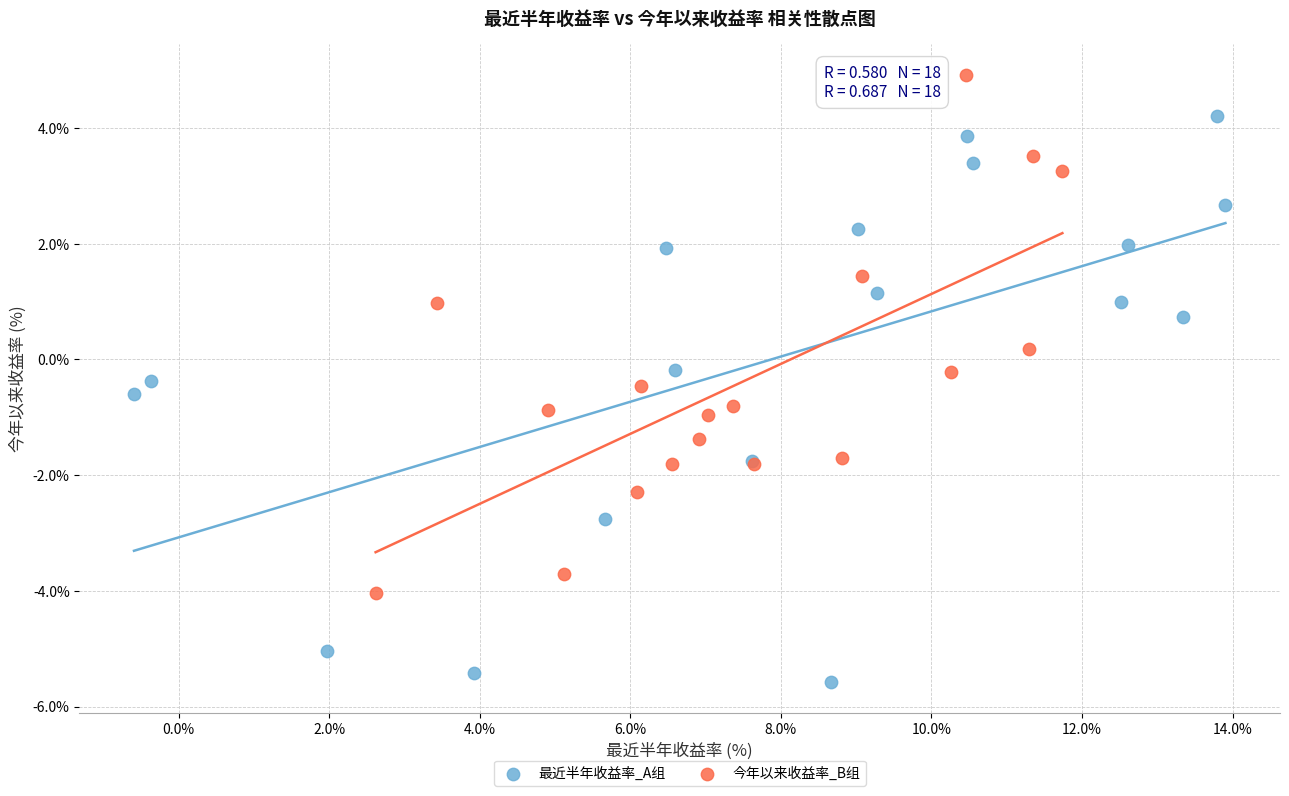

Which series reaches the maximum Y coordinate?

今年以来收益率_B组